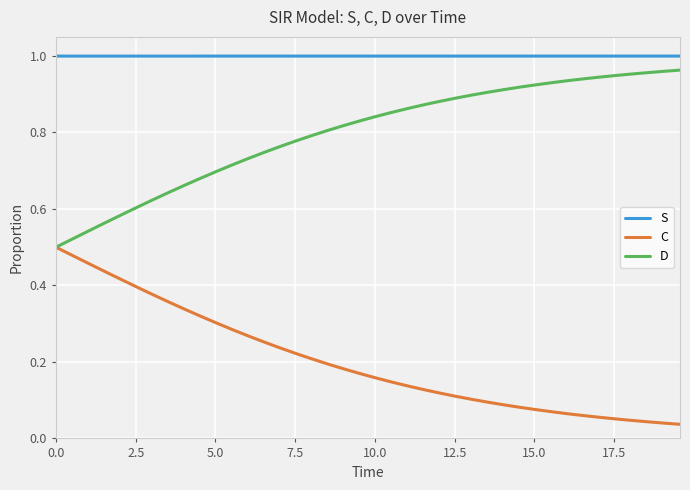

True or false: C and S cross at least once.

False